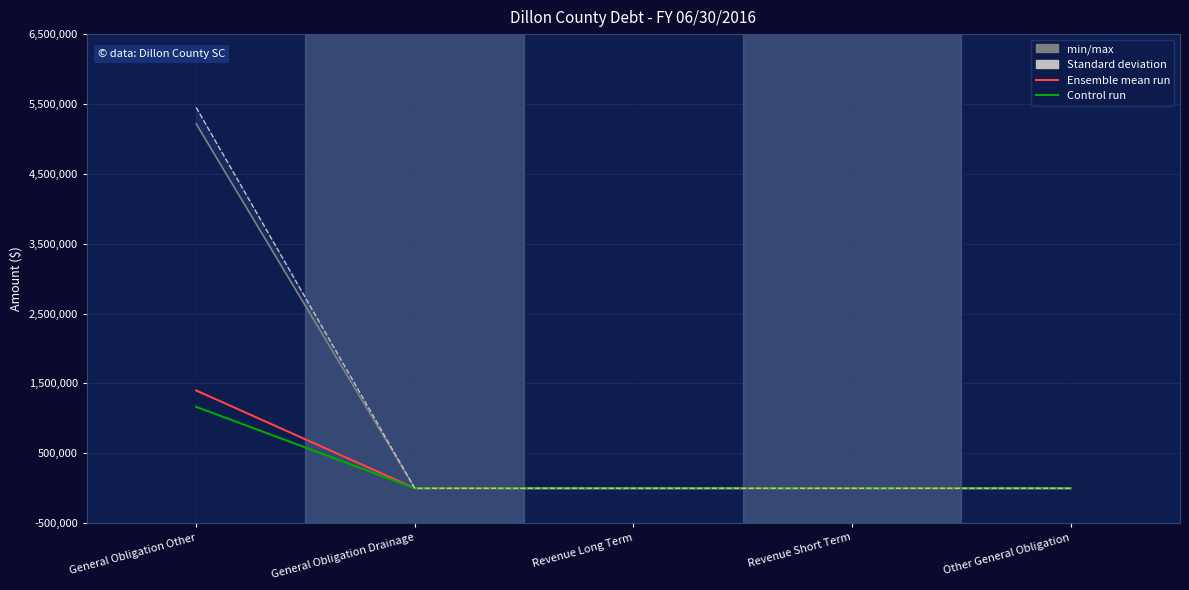

What is the sum of all BeginFY values?

5216250